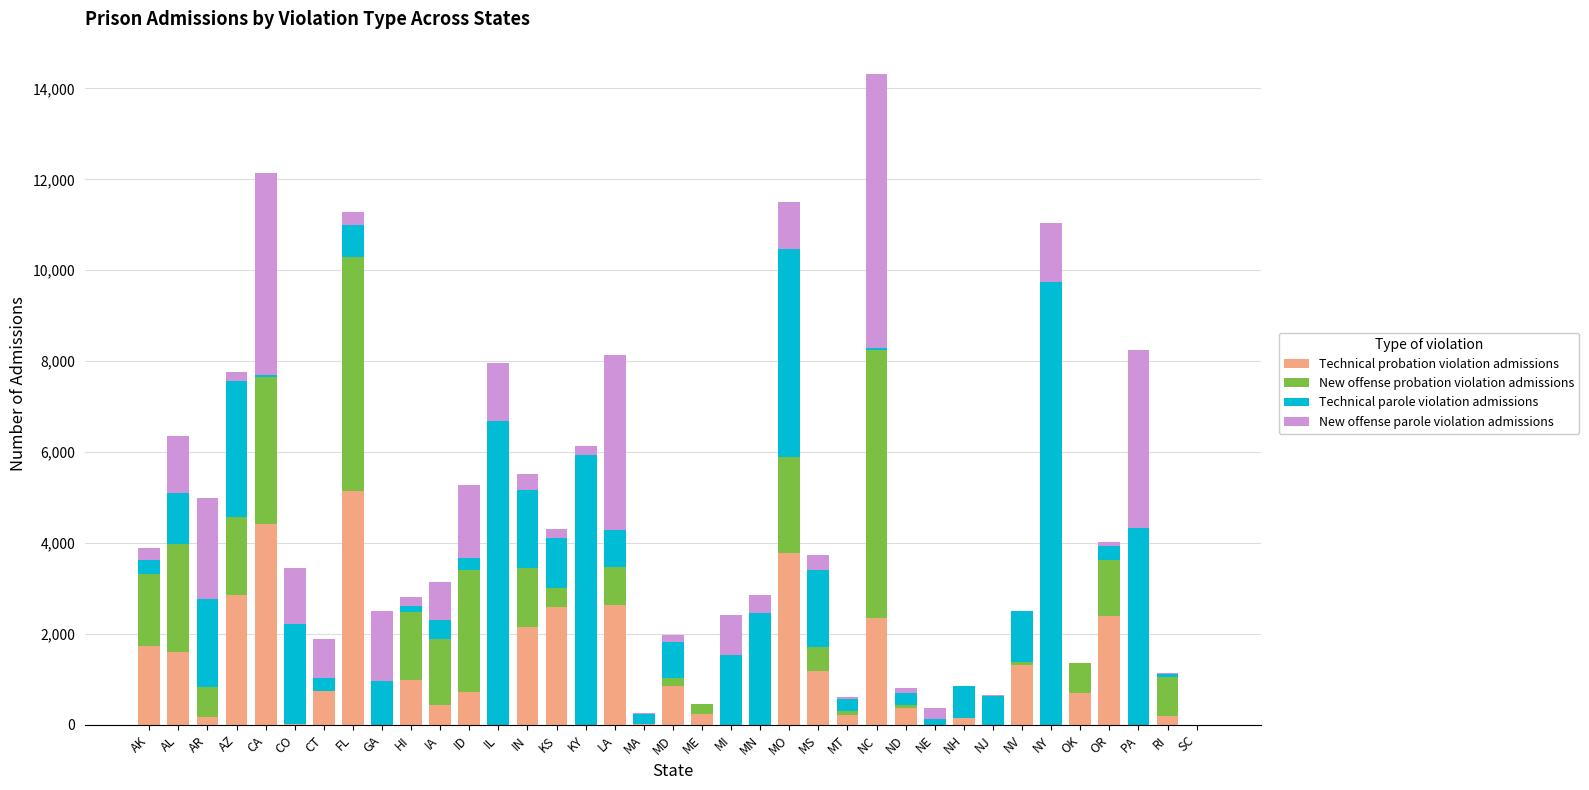

What is the sum of the Technical probation violation admissions values at IA and OK?

1133